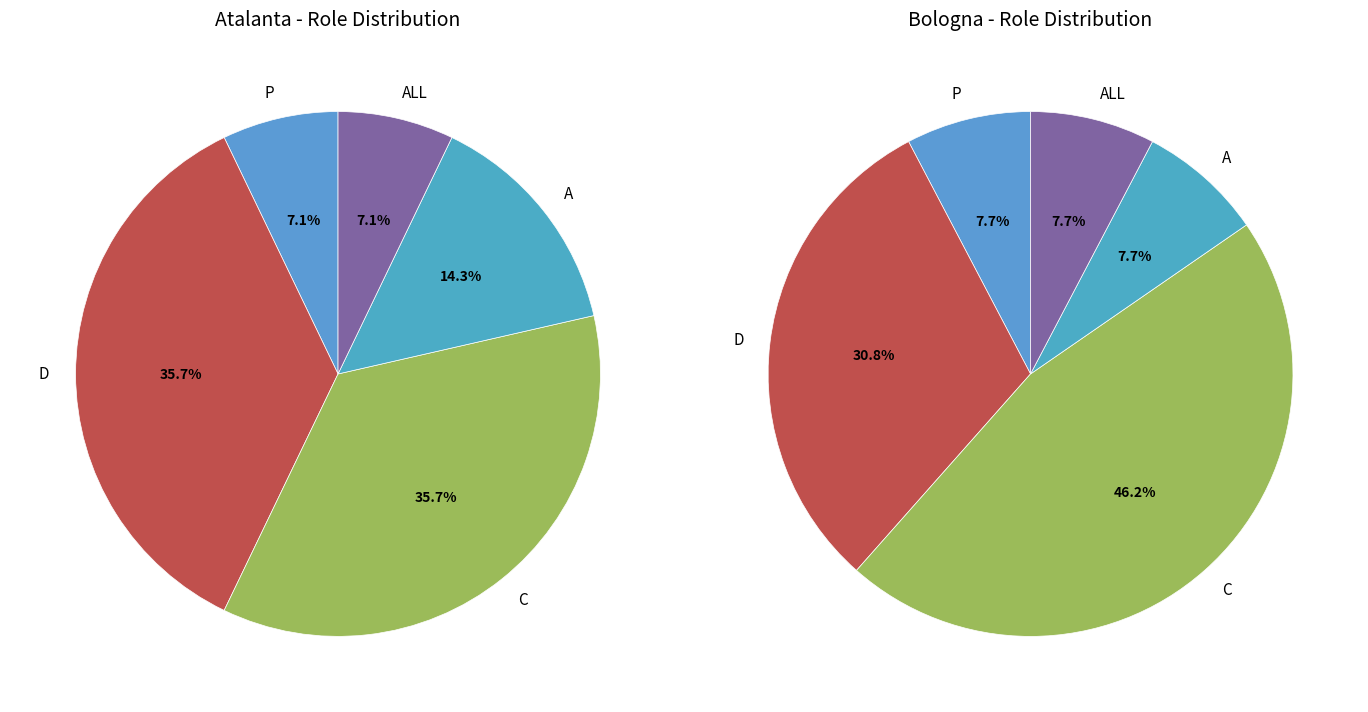

Do C and A together represent more than half of the pie?

No